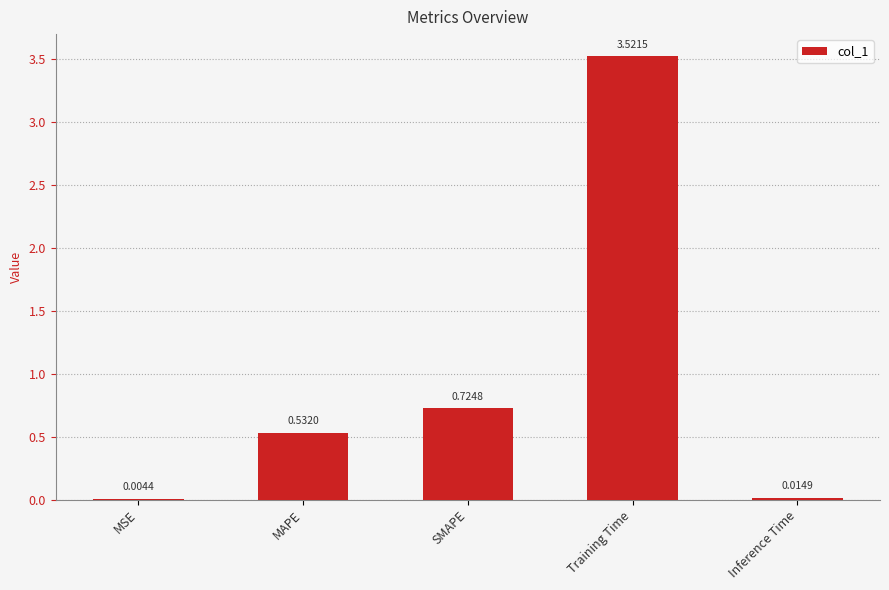

What is the sum of all values?

4.8